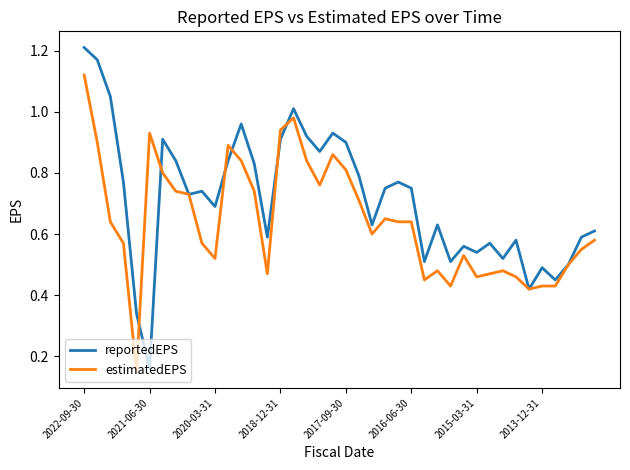

List the series in order of their overall mean, highest first.

reportedEPS, estimatedEPS